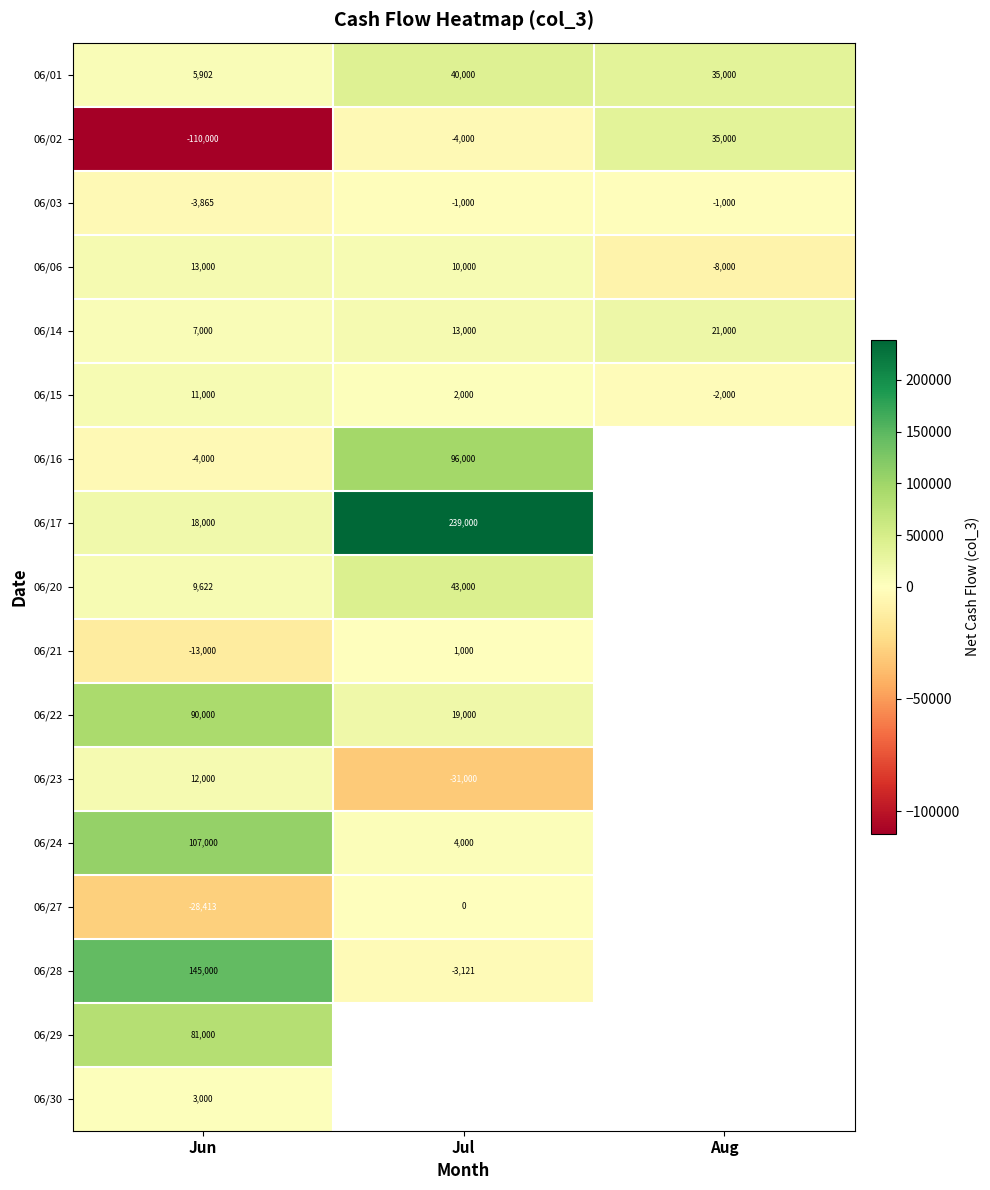

Which category has the highest value across all series?

Jul